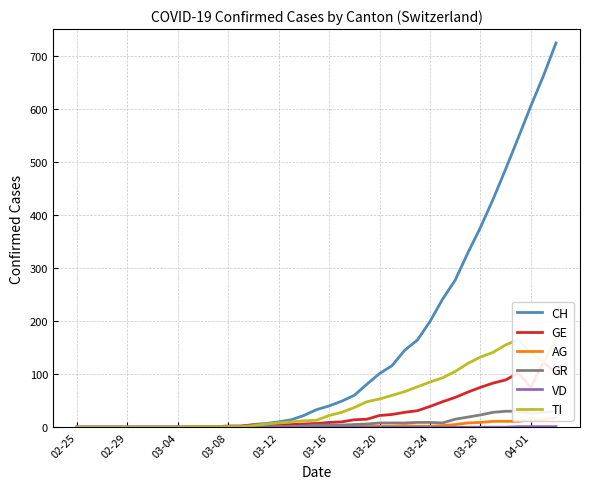

Is it true that CH equals 0 at 02-29?

True